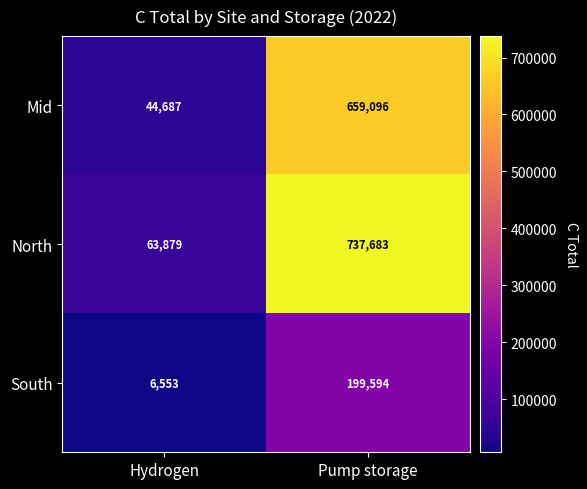

At which category is the sum across all series the highest?

Pump storage